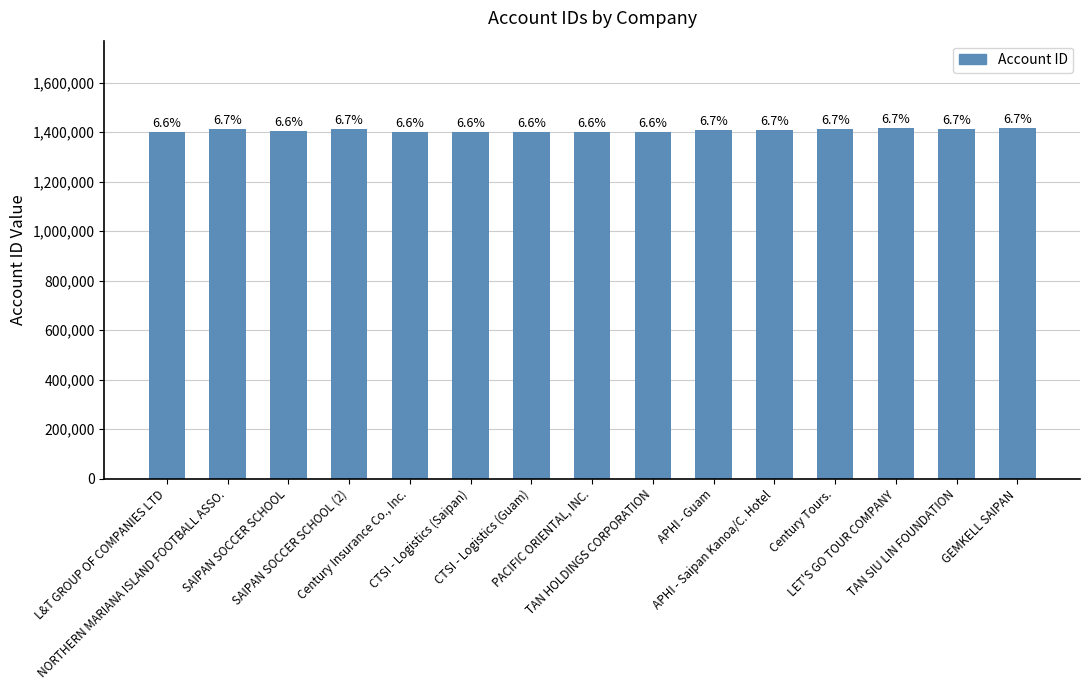

Are the bars horizontal?

No